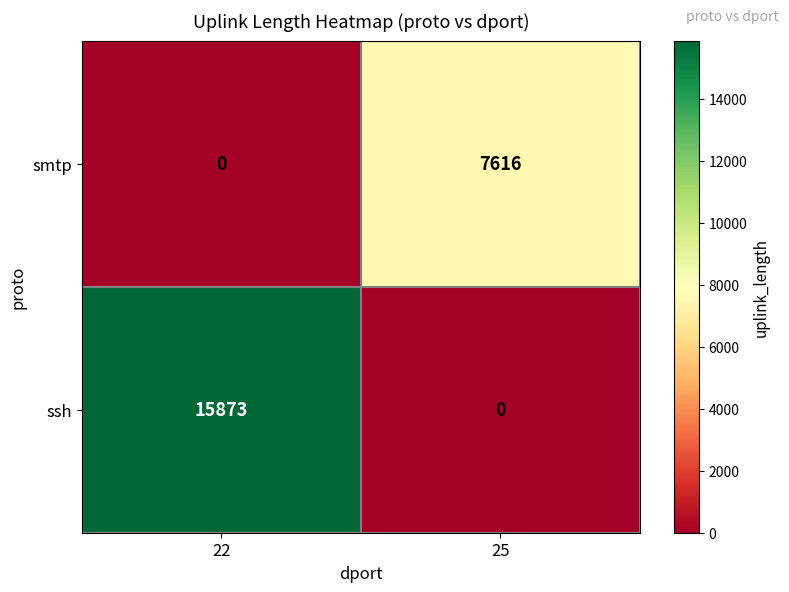

Count the number of data series in this chart.

2